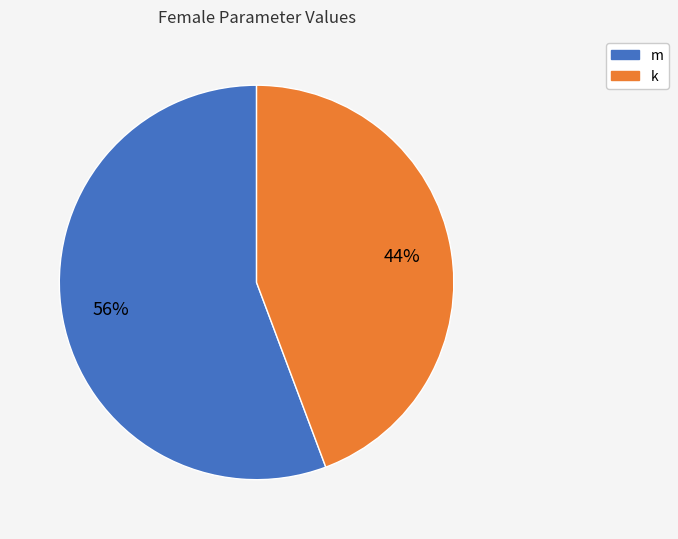

What is the smallest slice in the pie chart?

k